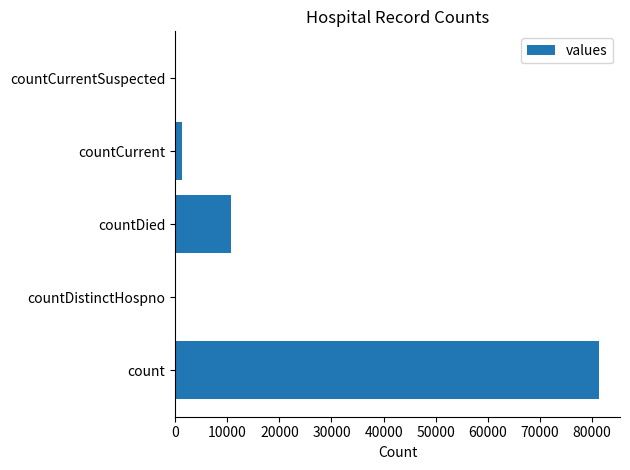

What is the greatest value displayed?

81281